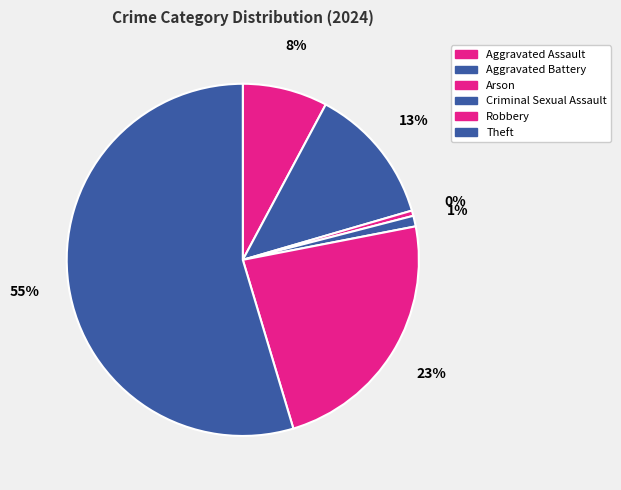

To the nearest percent, what percentage of the pie is Aggravated Battery?

13%